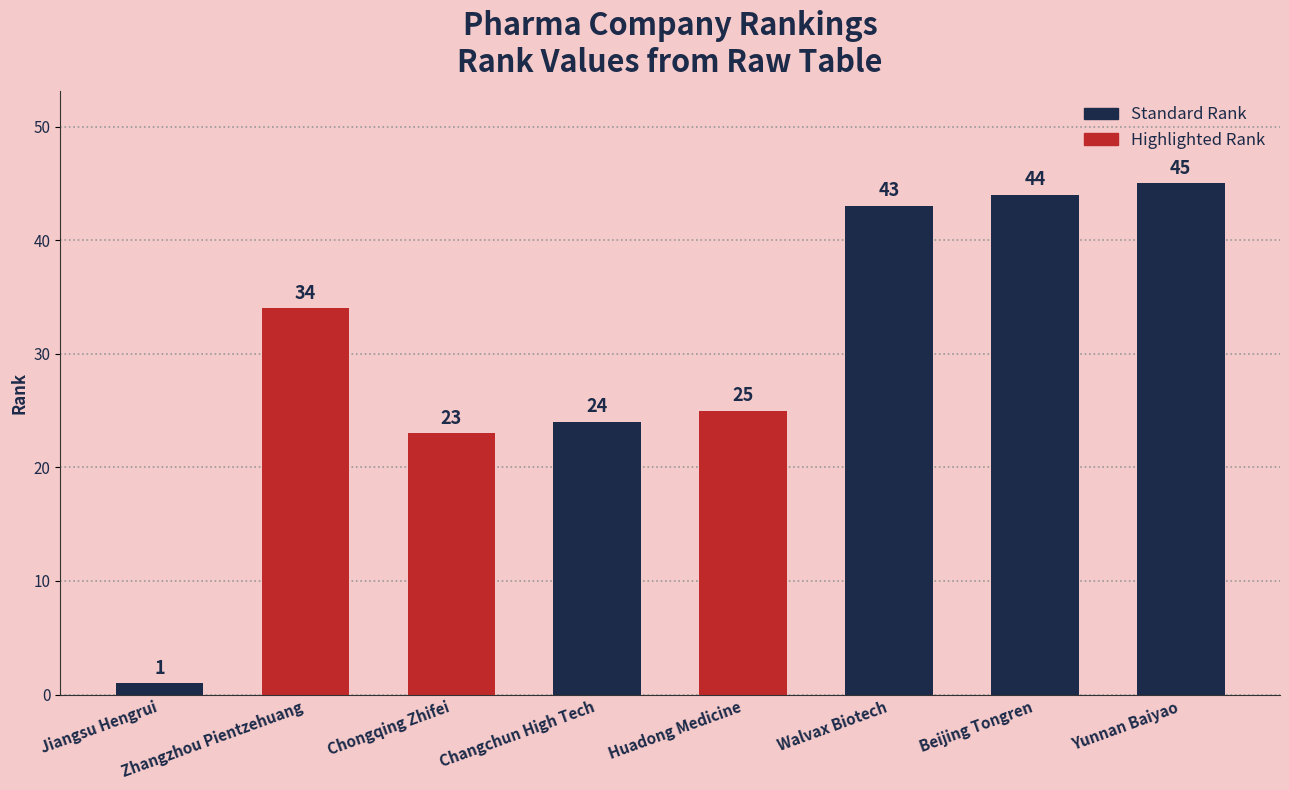

Is it true that the value at Huadong Medicine is 25?

True